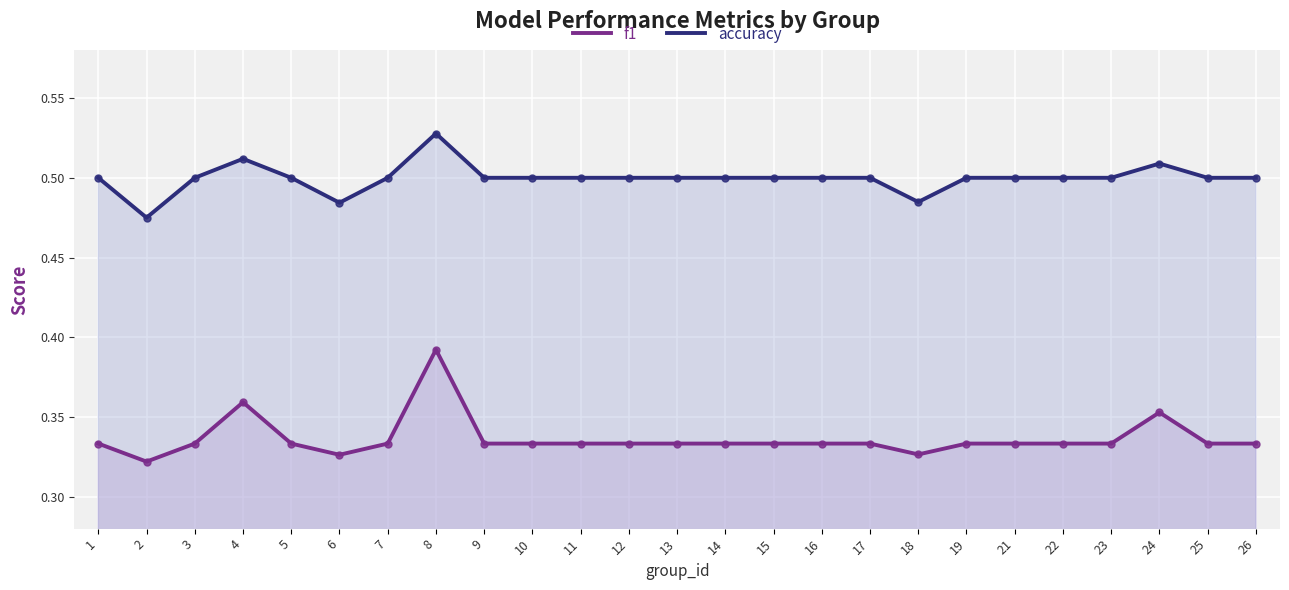

Which series has the largest range (max minus min)?

f1